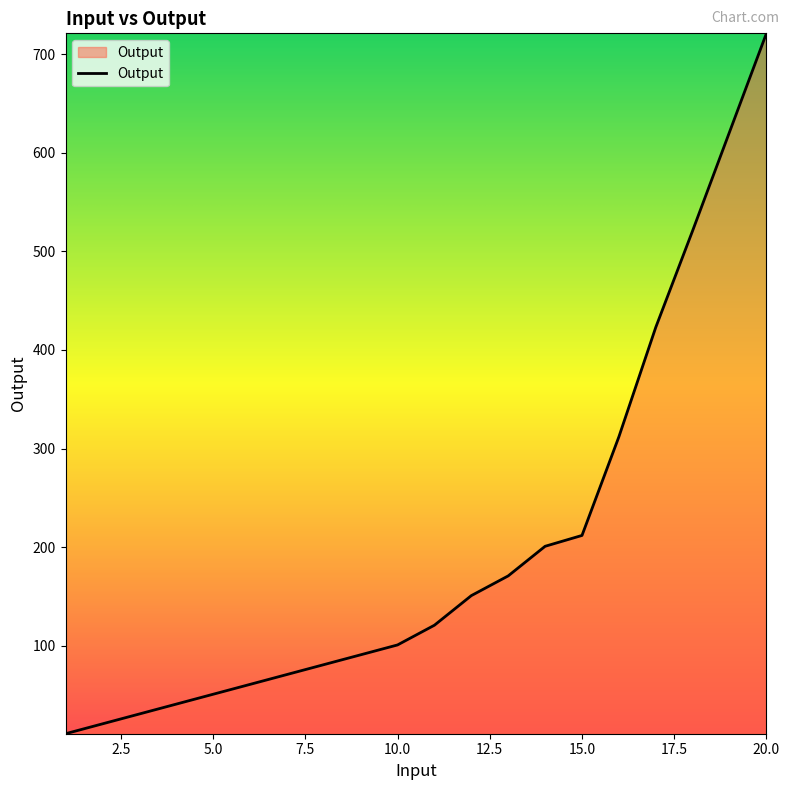

Reading left to right, transcribe all the data shown in this chart.

11	21	31	41	51	61	71	81	91	101	121	151	171	201	212	312	423	521	621	721